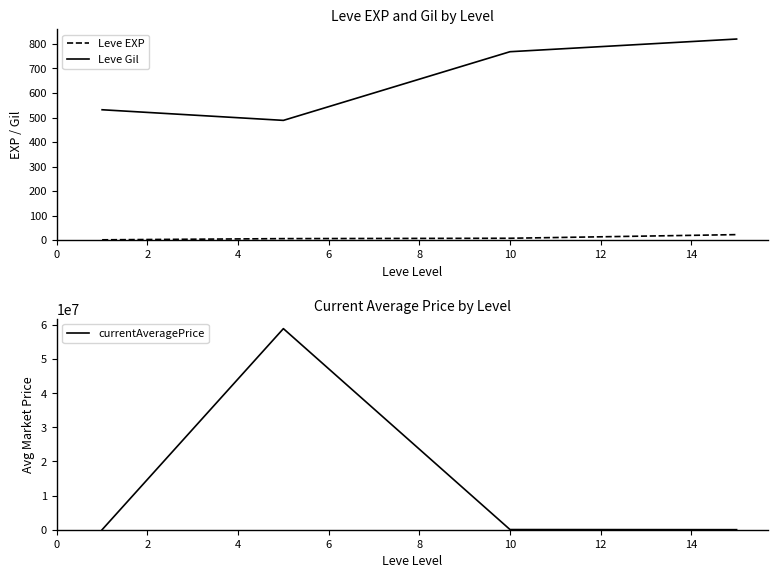

True or false: Leve EXP and Leve Gil intersect in this chart.

False